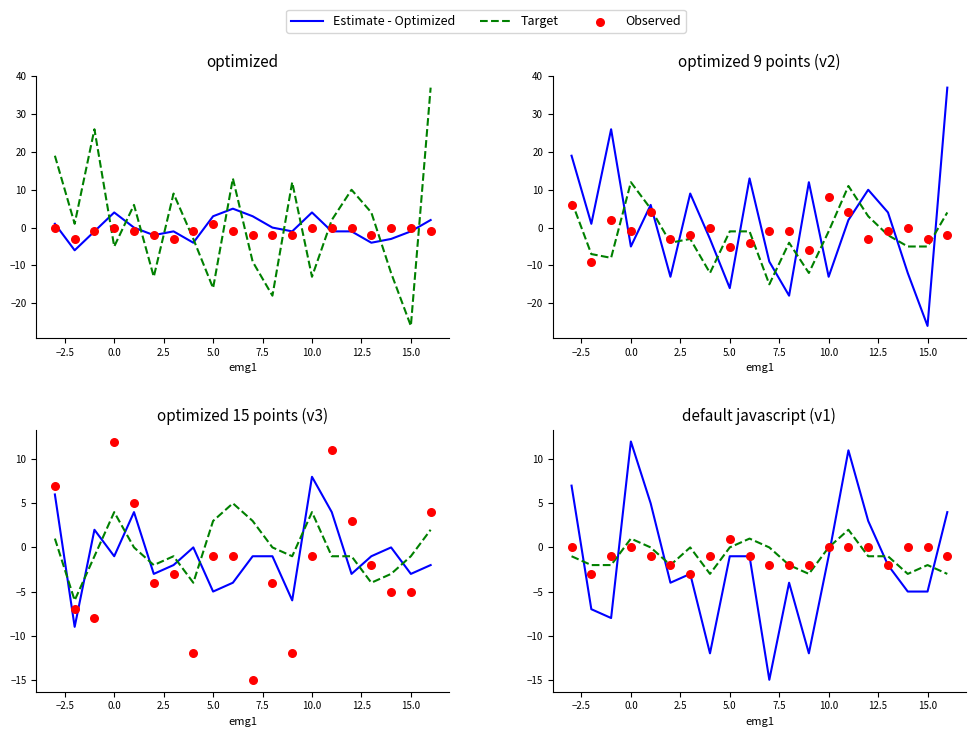

Which series contains the highest Y value?

Estimate - Optimized